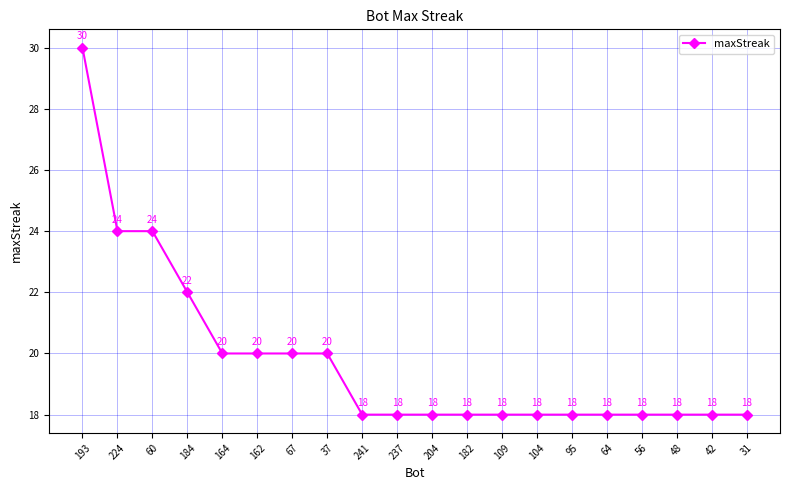

The value at 193 is 49. True or false?

False